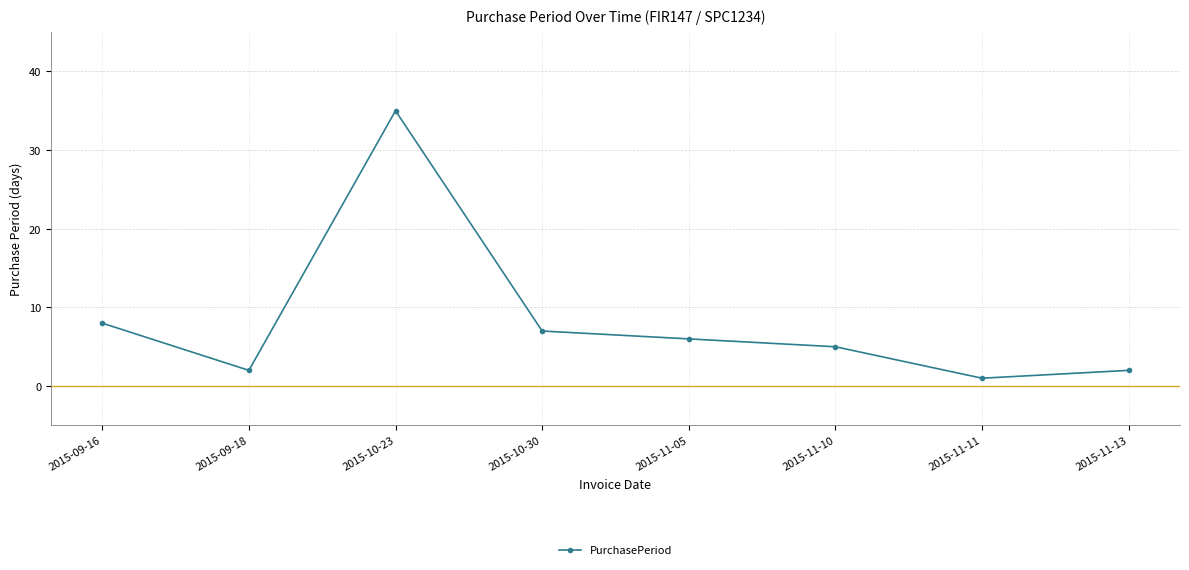

How many interior local valleys (lower than both neighbors) does the data have?

2